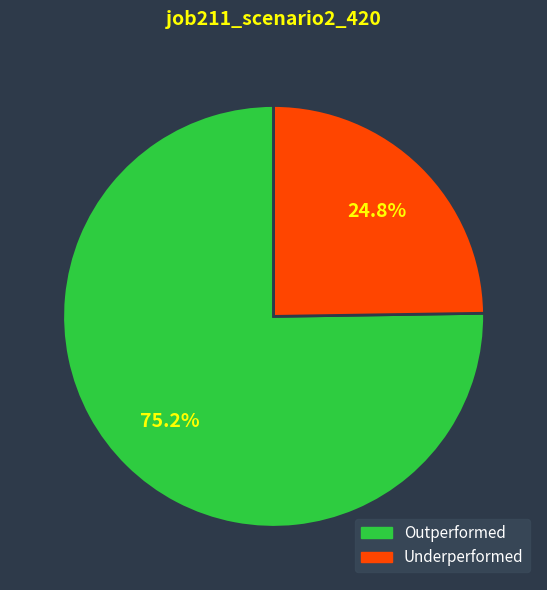

What is the majority slice?

Outperformed